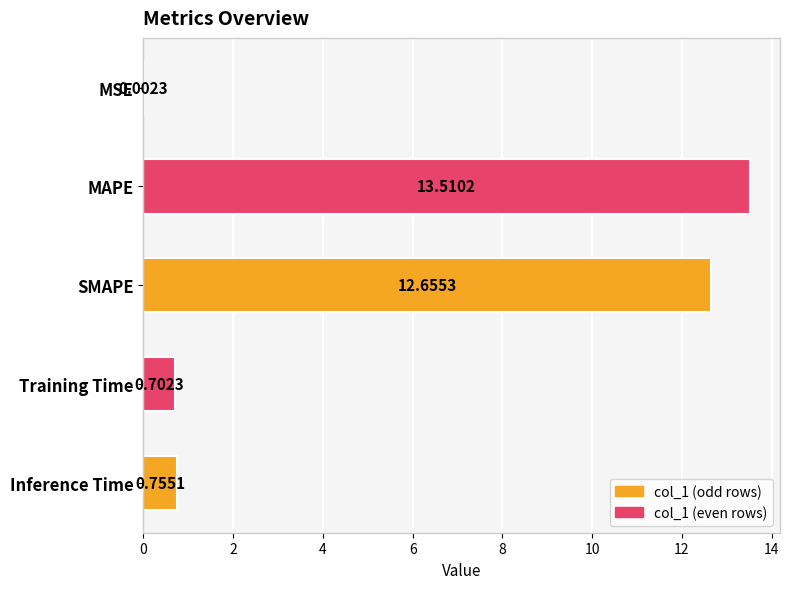

What is the sum of the values at MAPE and MSE?

13.5